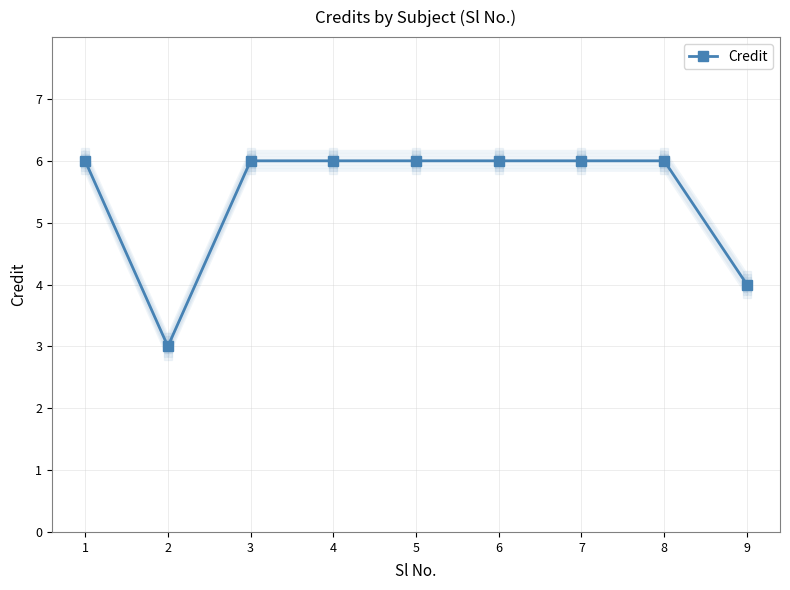

Reading left to right, list all the values displayed in this chart.

1=6	2=3	3=6	4=6	5=6	6=6	7=6	8=6	9=4